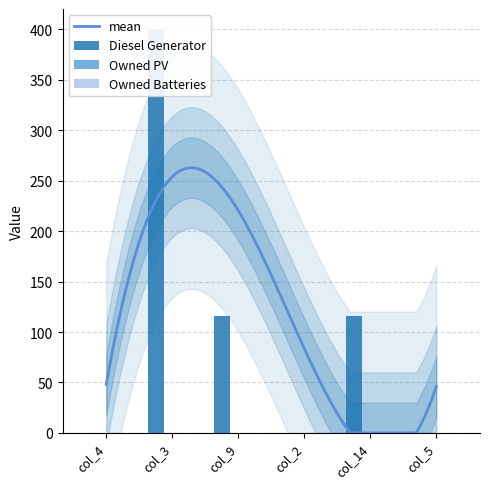

What is the label of the 3rd bar from the right?

col_2